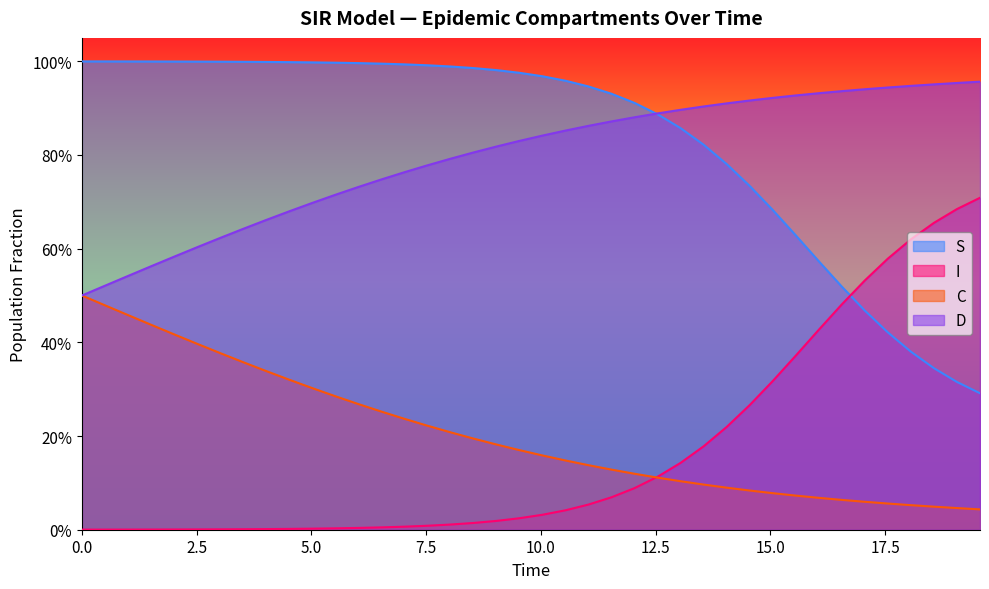

What is the spread (max minus min) of values at 2.5?

1.0